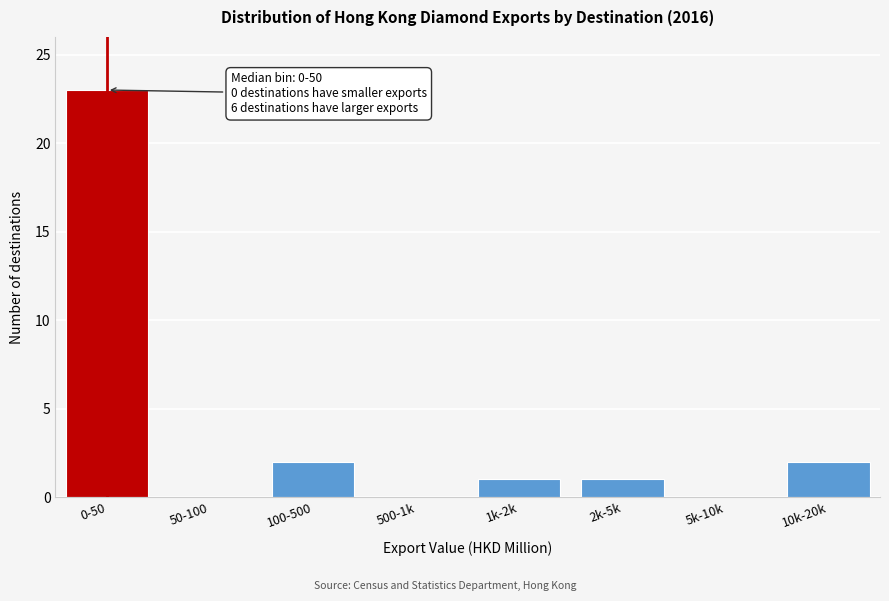

Reading left to right, what are all the values shown in this chart?

0-50=23	50-100=0	100-500=2	500-1k=0	1k-2k=1	2k-5k=1	5k-10k=0	10k-20k=2